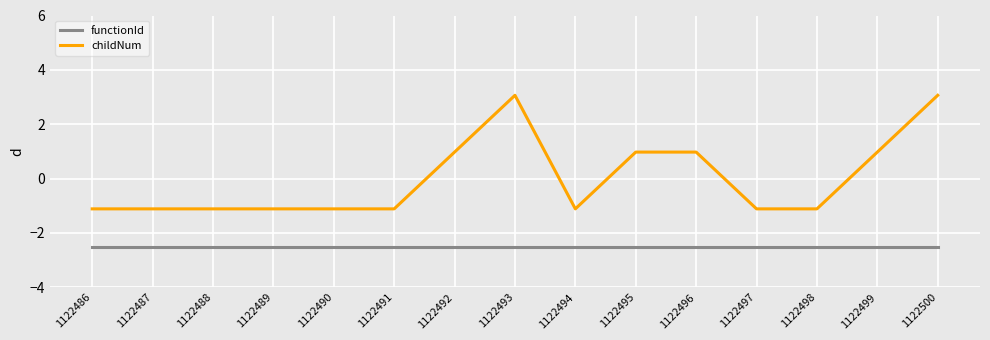

Which series has the largest range (max minus min)?

childNum